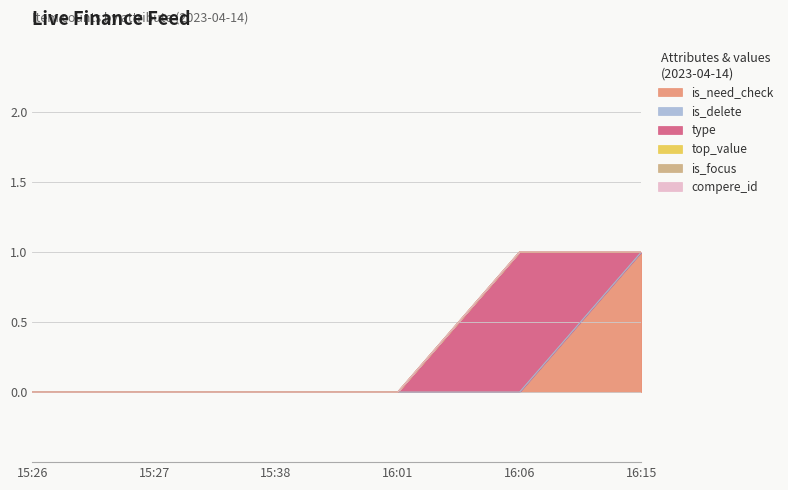

Reading right to left, extract all data points from this chart.

is_need_check: 16:15=1	16:06=0	16:01=0	15:38=0	15:27=0	15:26=0
is_delete: 16:15=0	16:06=0	16:01=0	15:38=0	15:27=0	15:26=0
type: 16:15=0	16:06=1	16:01=0	15:38=0	15:27=0	15:26=0
top_value: 16:15=0	16:06=0	16:01=0	15:38=0	15:27=0	15:26=0
is_focus: 16:15=0	16:06=0	16:01=0	15:38=0	15:27=0	15:26=0
compere_id: 16:15=0	16:06=0	16:01=0	15:38=0	15:27=0	15:26=0